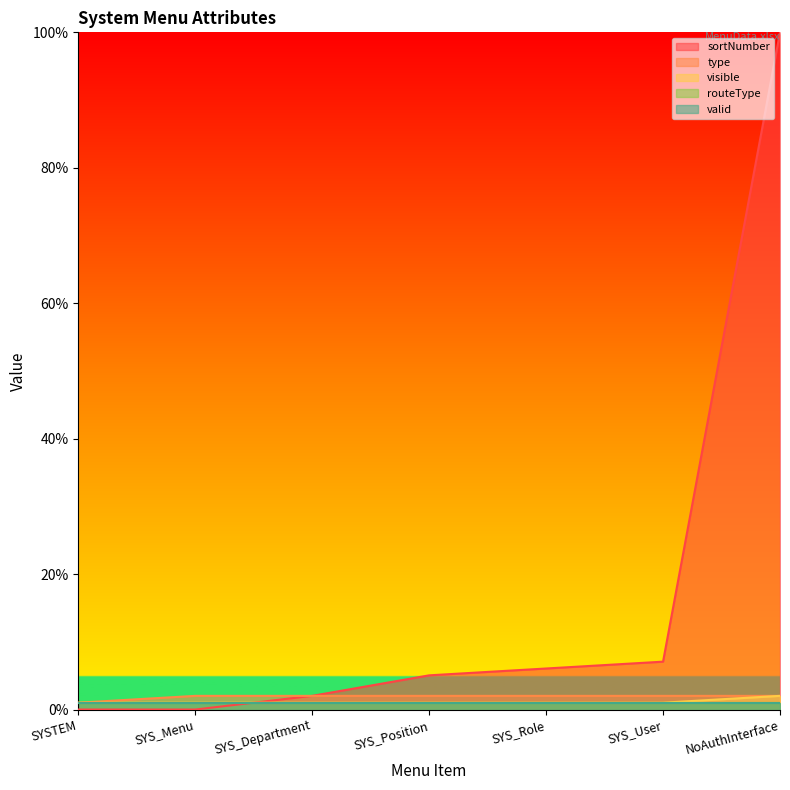

Which series has the largest range (max minus min)?

sortNumber